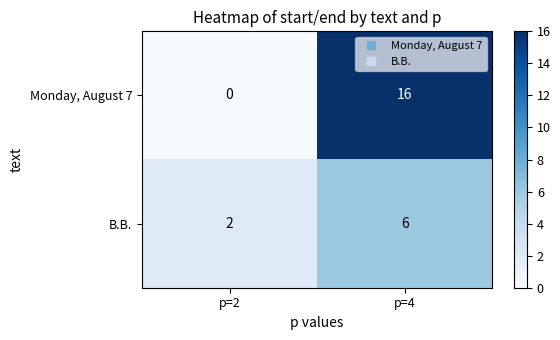

At which category does the chart reach its peak across all series?

p=4